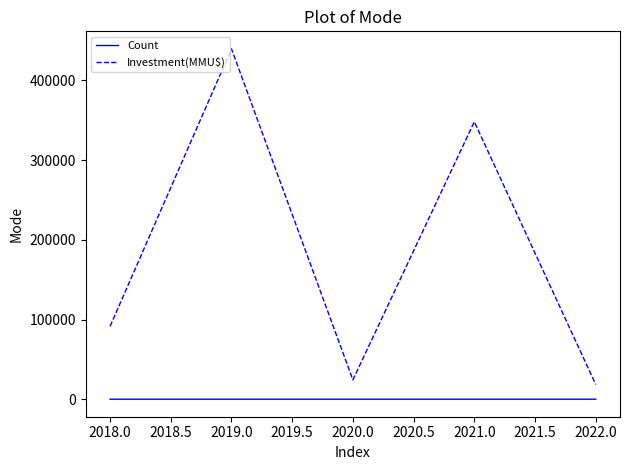

Which series has the widest spread of values?

Investment(MMU$)